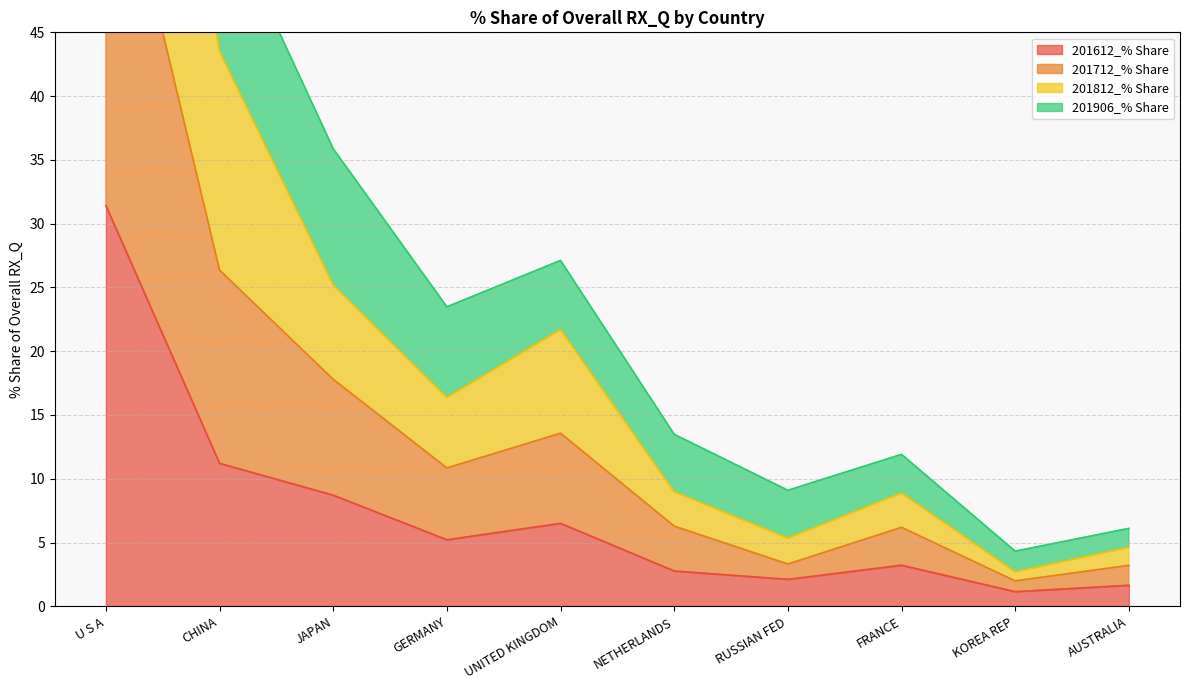

What are all the series names shown in the legend?

201612_% Share, 201712_% Share, 201812_% Share, 201906_% Share